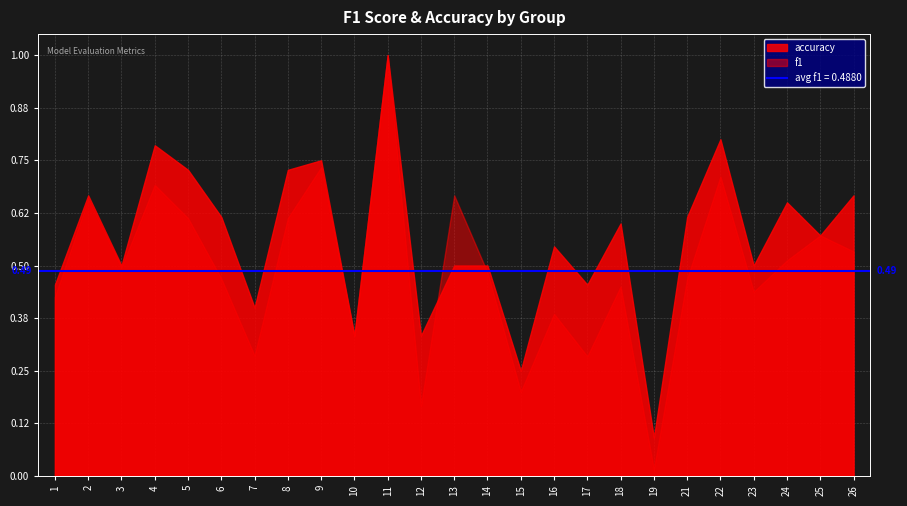

After their last crossing, which series has the higher values: accuracy or avg_f1?

accuracy